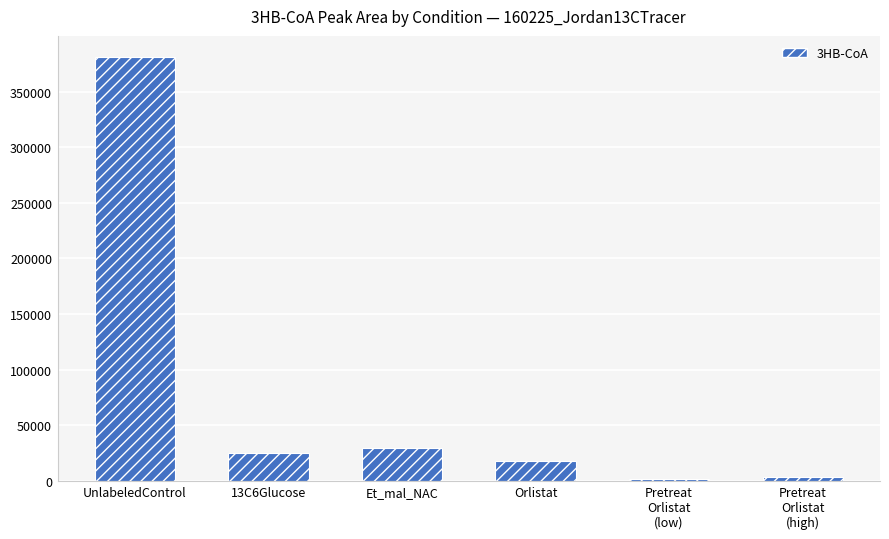

What is the change in value from 13C6Glucose to Orlistat?

-6951.1